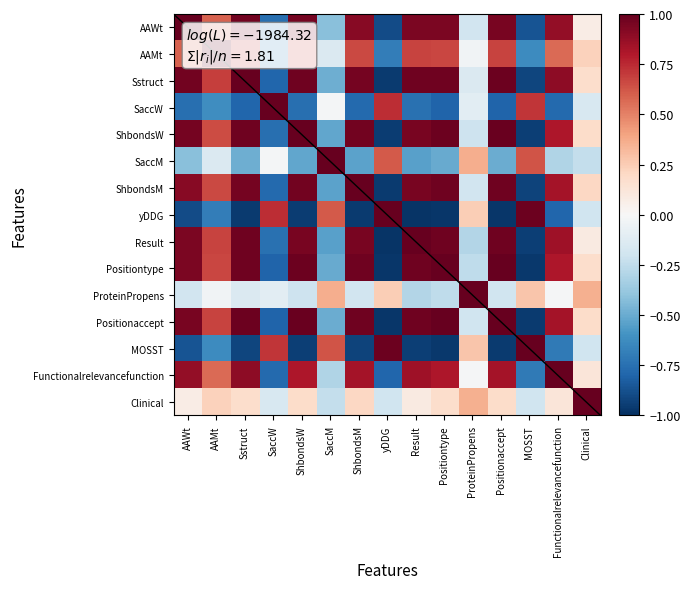

Count the number of data series in this chart.

15